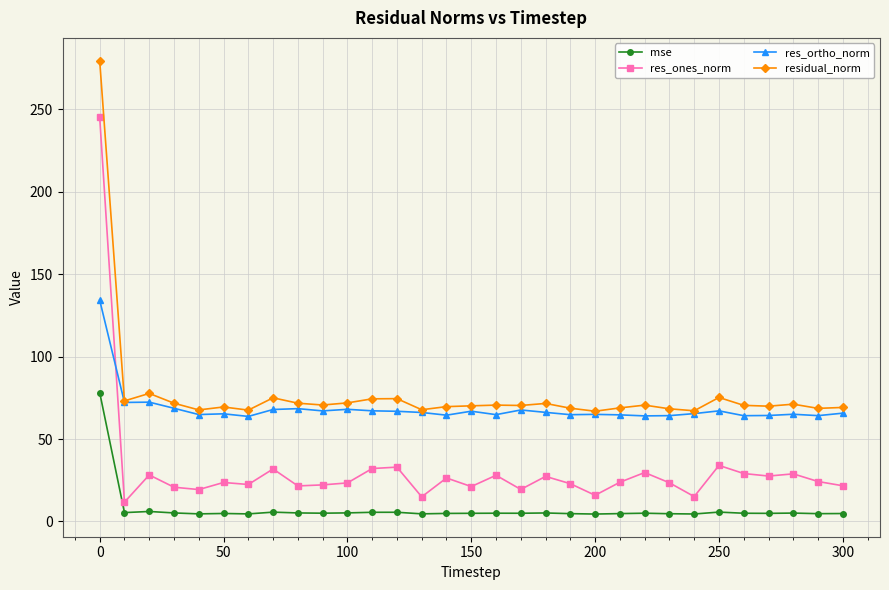

Is this an area chart (filled region under the line)?

No